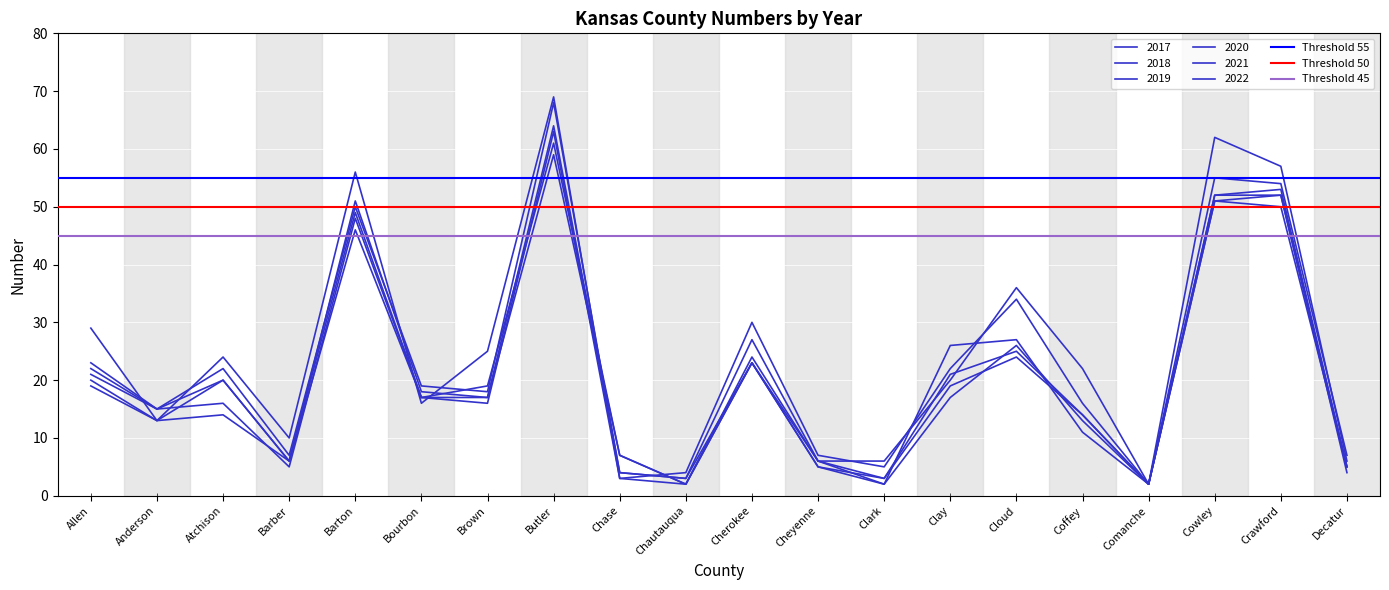

What is the approximate value of Threshold 55 at Anderson?

55